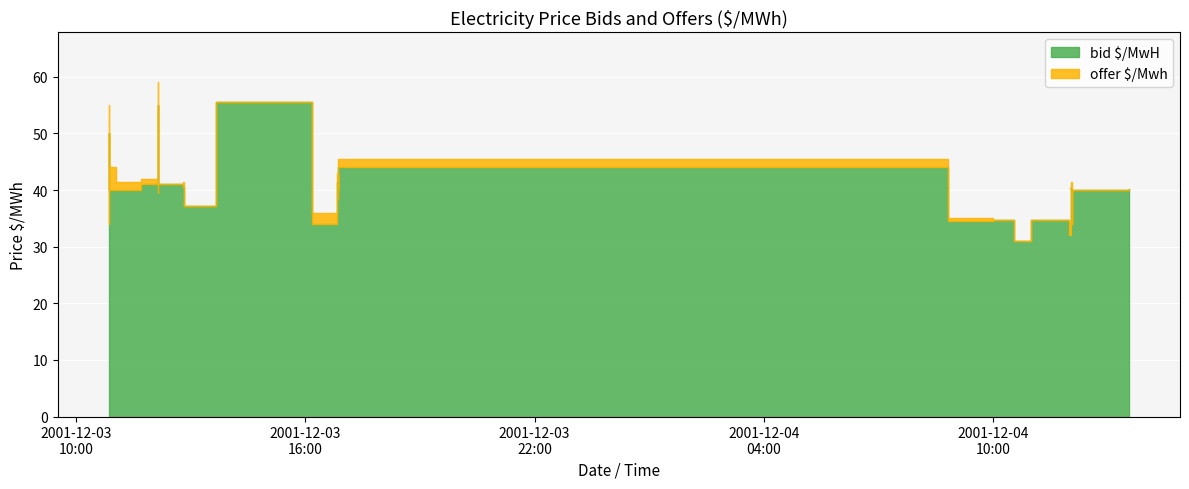

The value of bid $/MwH at 2001-12-03 12:08:18 is 41.5. True or false?

True